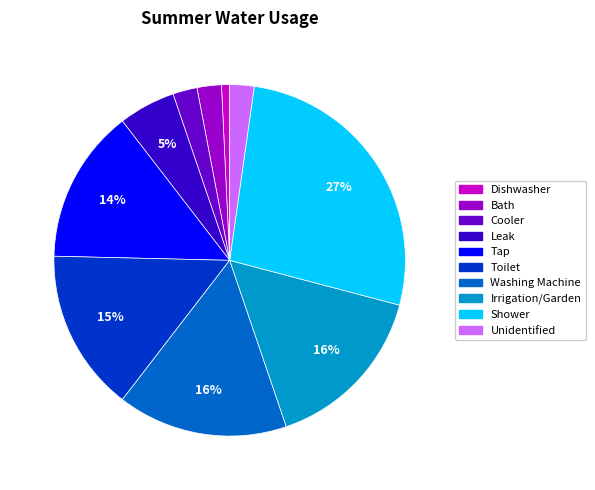

Is the sum of Shower and Bath greater than half?

No